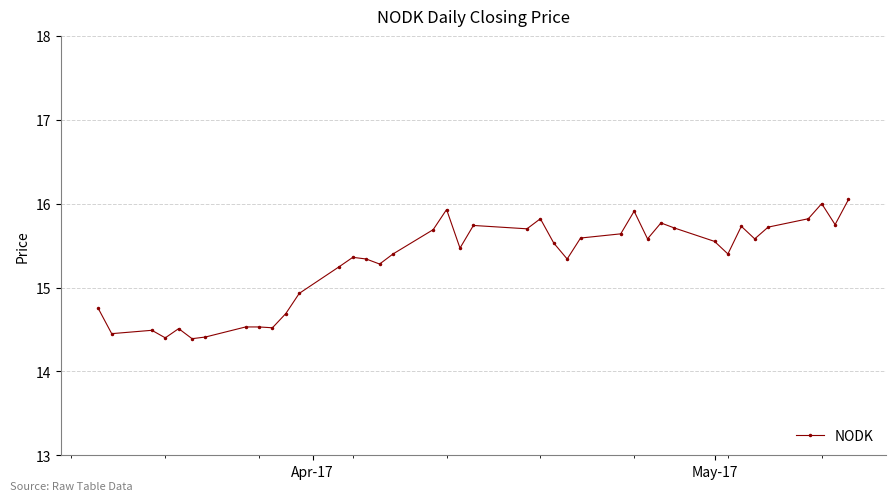

Does the chart have visible grid lines?

Yes